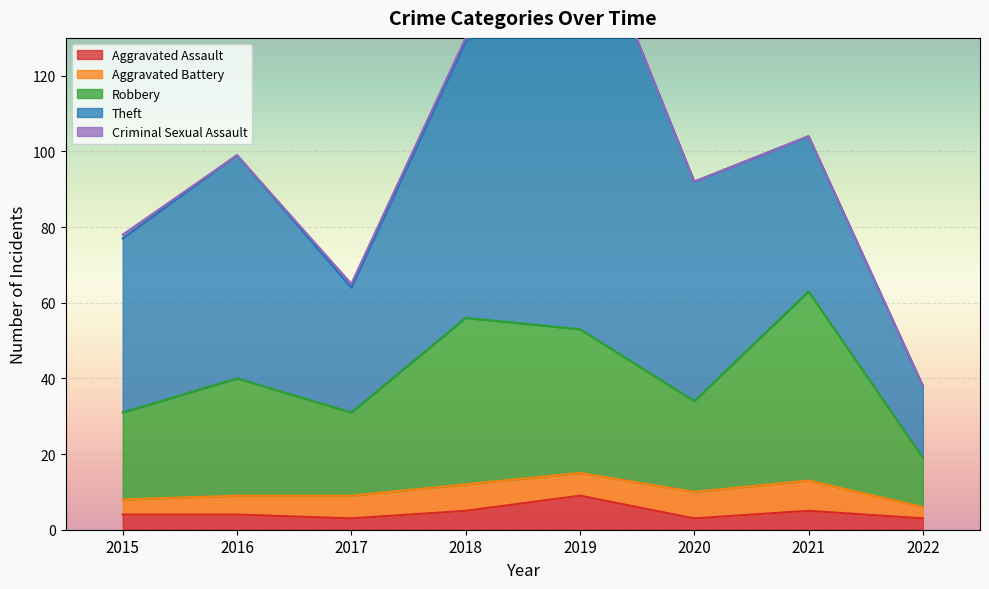

The value of Aggravated Assault at 2019 is 14. True or false?

False